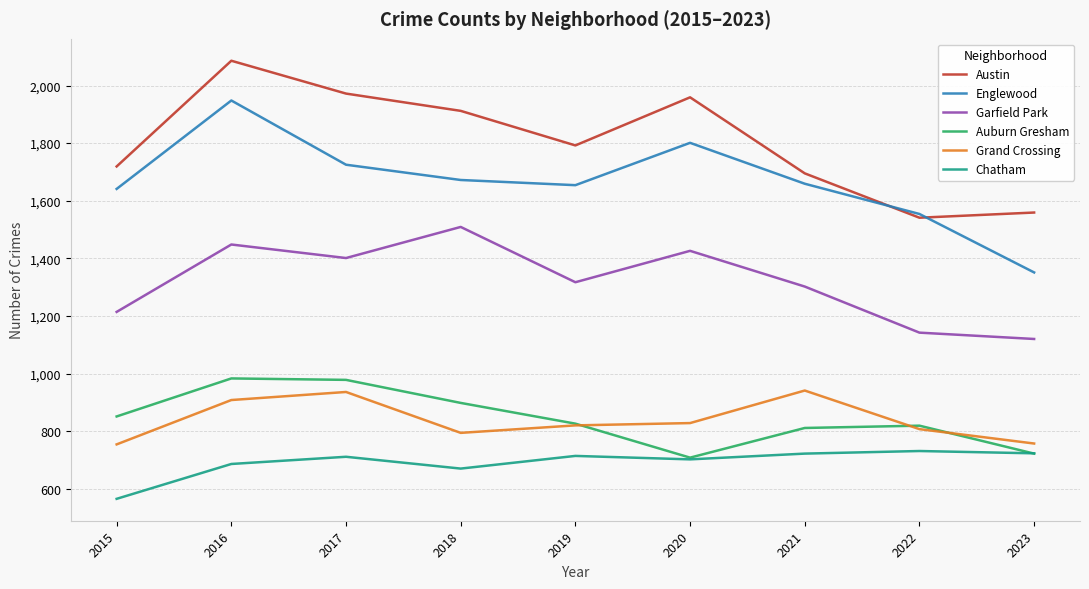

The value of Garfield Park at 2015 is 518. True or false?

False